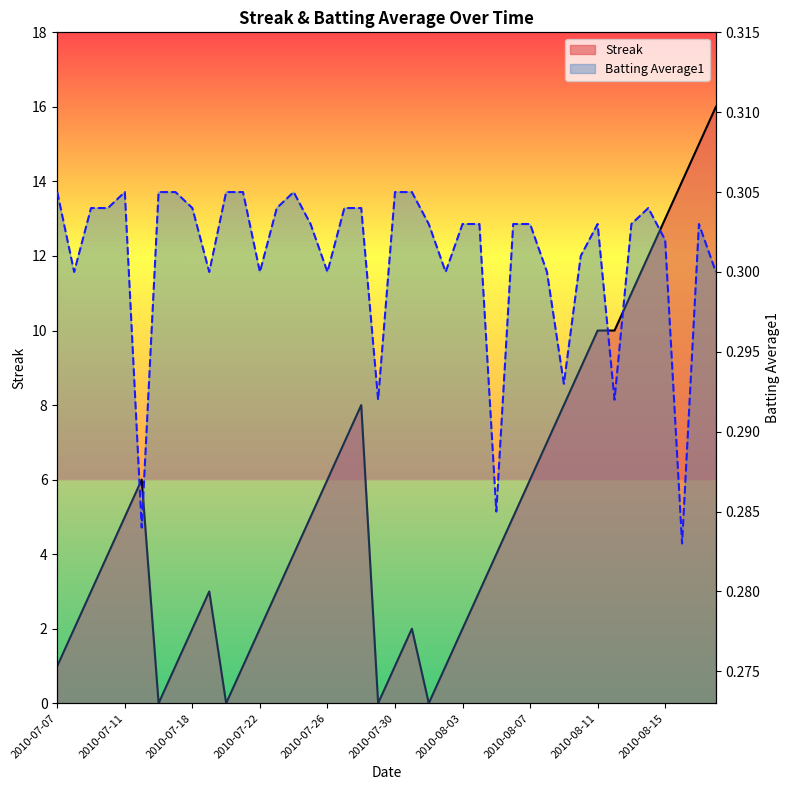

At which label is Streak closest to 8?

2010-07-28